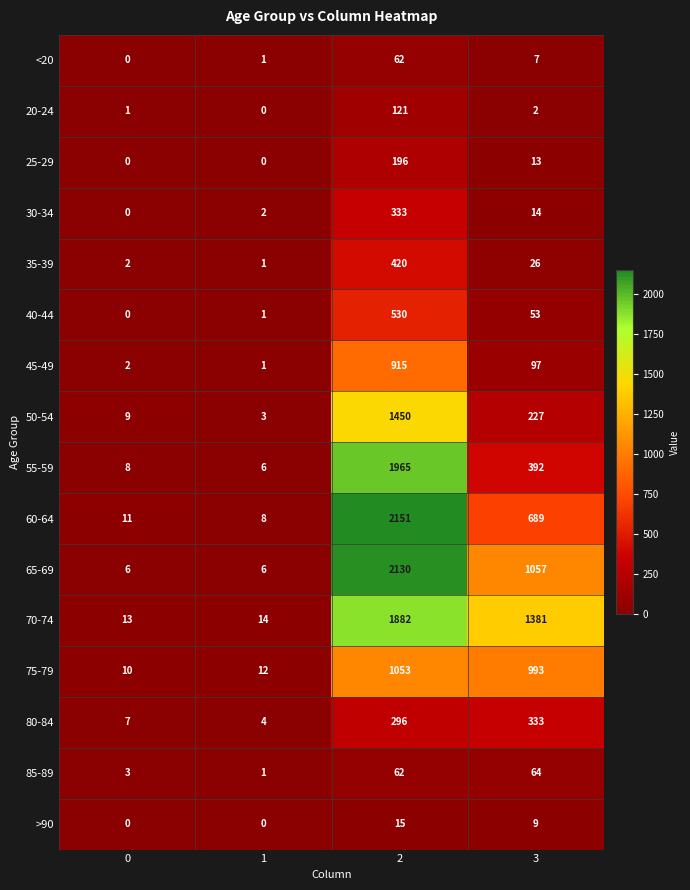

Between 1 and 3, which series saw the biggest shift?

70-74